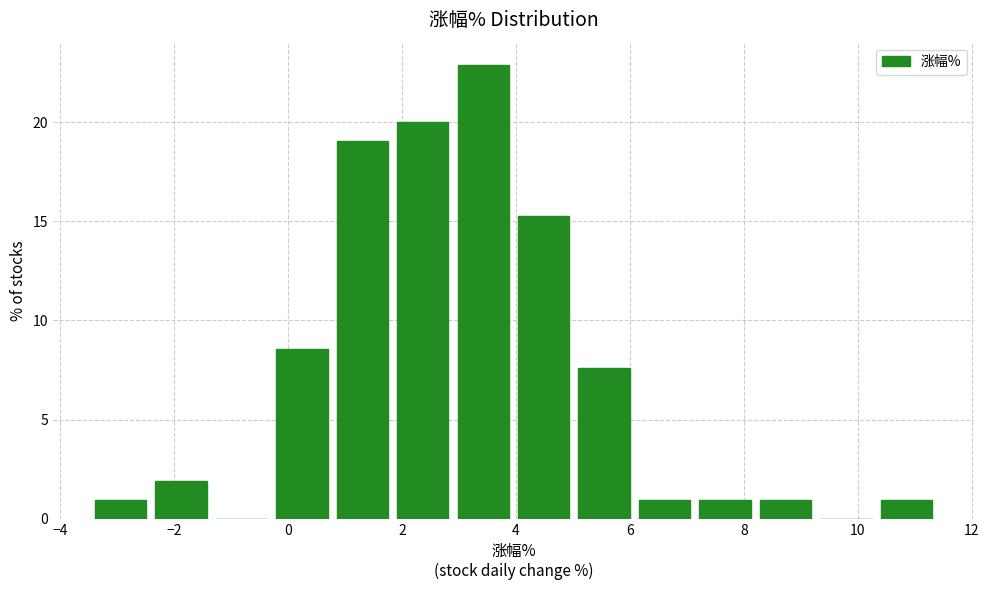

Reading left to right, transcribe this chart: for each bar, give the range it covers on the x-axis and its height. Neither the bar edges nor the heights are printed on the chart, so give them approximately, as read against the axes.

-3.4 to -2.4: 1.0
-2.4 to -1.4: 2.0
-1.4 to -0.2: 0
-0.2 to 0.8: 8.5
0.8 to 1.8: 19.0
1.8 to 2.8: 20.0
2.8 to 4.0: 23.0
4.0 to 5.0: 15.0
5.0 to 6.0: 7.5
6.0 to 7.2: 1.0
7.2 to 8.2: 1.0
8.2 to 9.2: 1.0
9.2 to 10.4: 0
10.4 to 11.4: 1.0